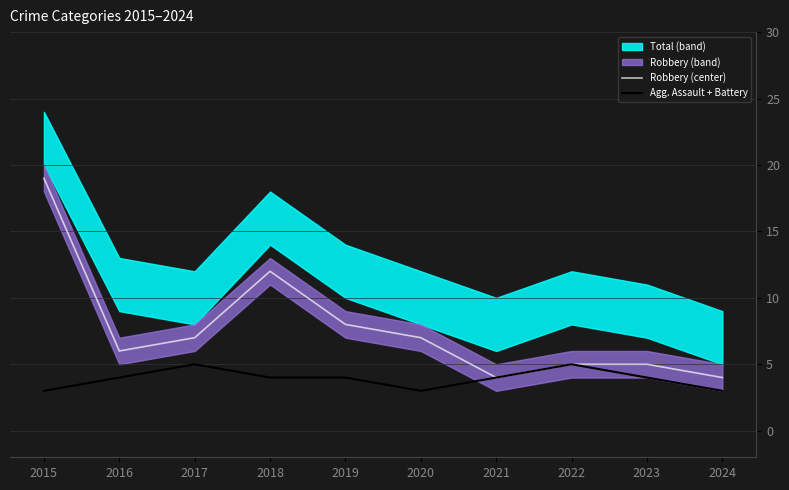

Where is the first local minimum for Agg. Assault + Battery?

2020